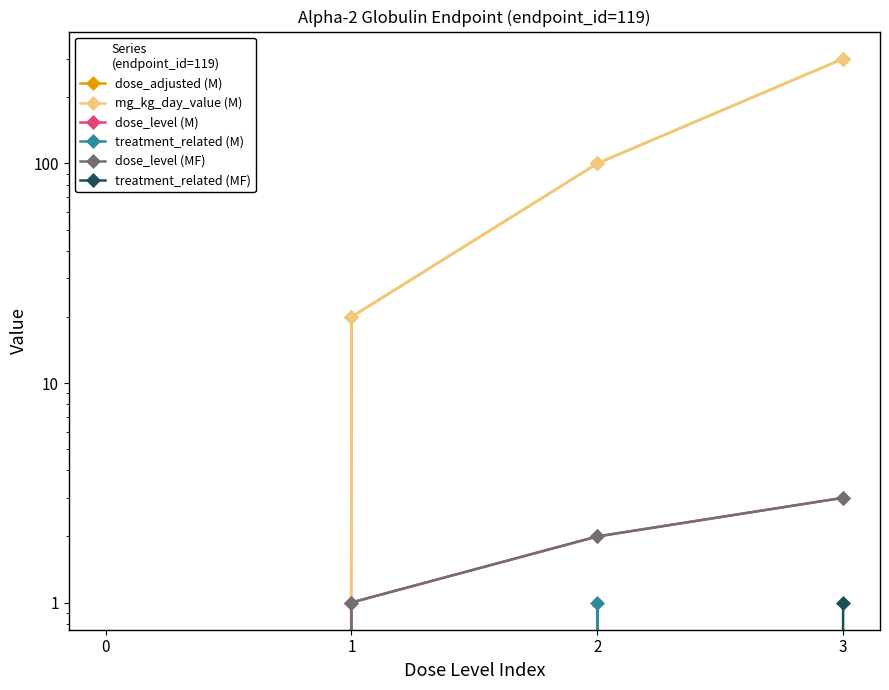

True or false: dose_level (M) and treatment_related (MF) intersect in this chart.

False